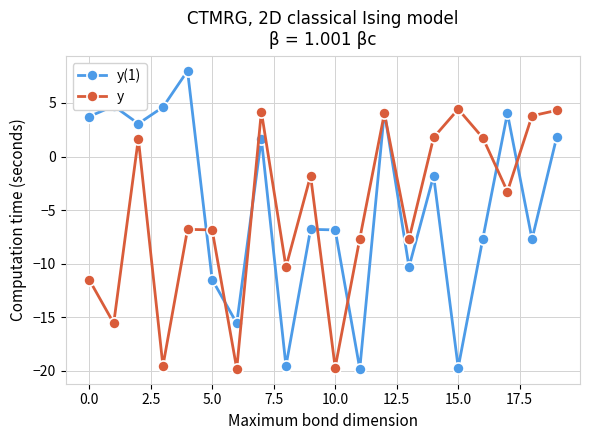

How many data points in y(1) are less than -1?

11